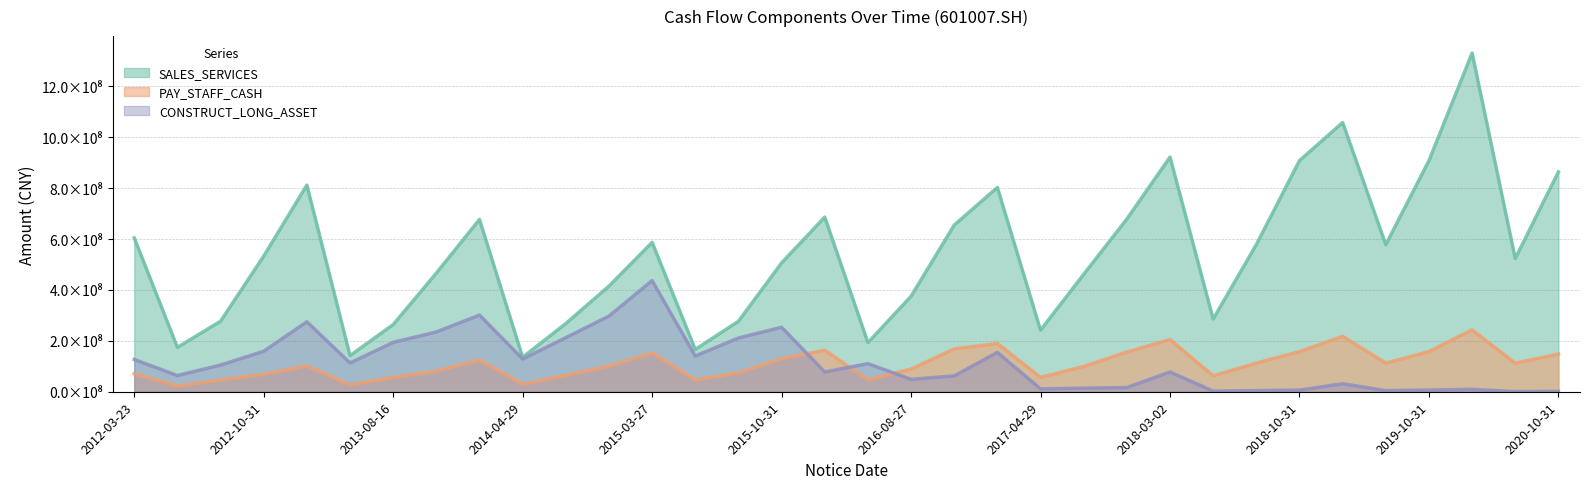

Does the chart display data point markers on the line(s)?

No